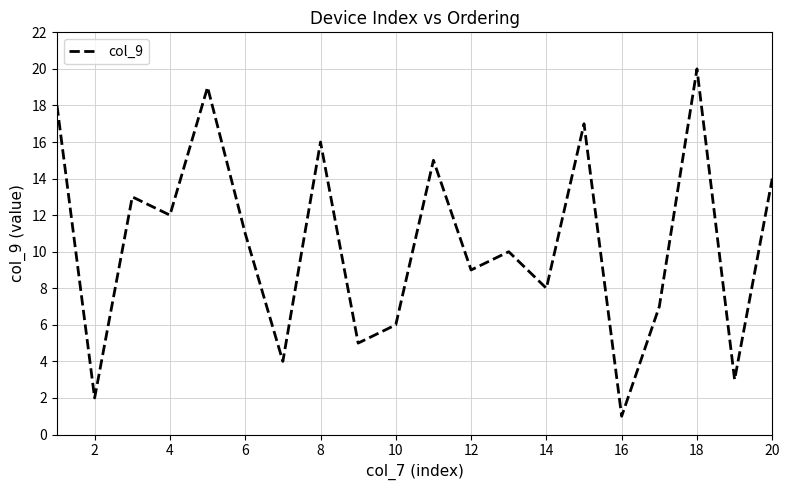

What is the maximum value shown in the chart?

20